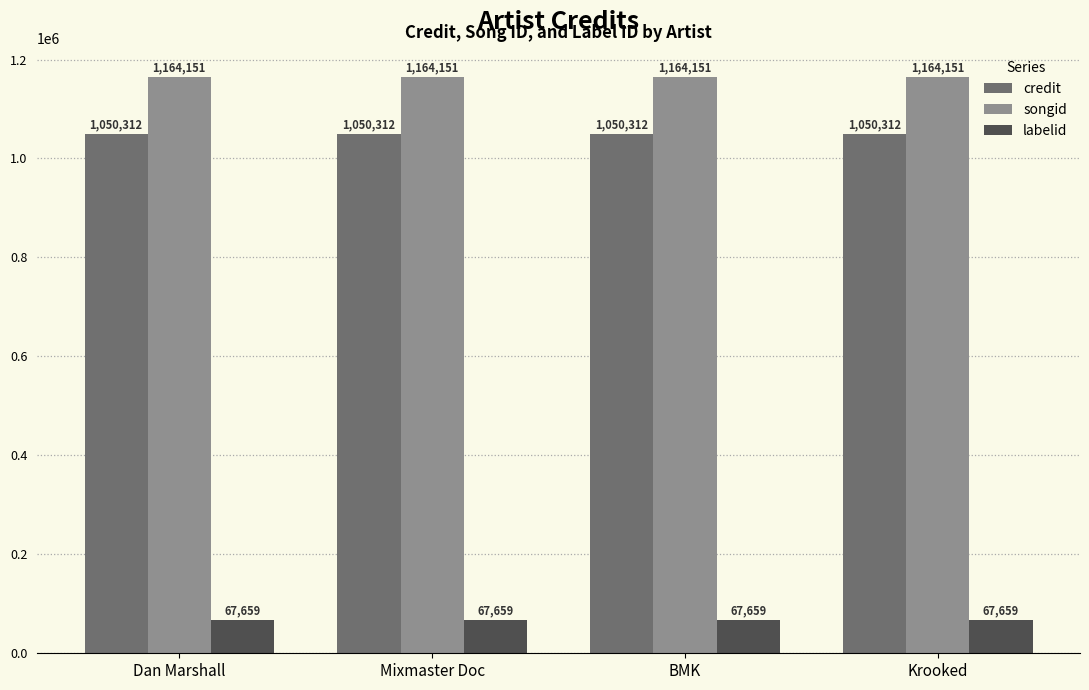

Are the bars horizontal?

No